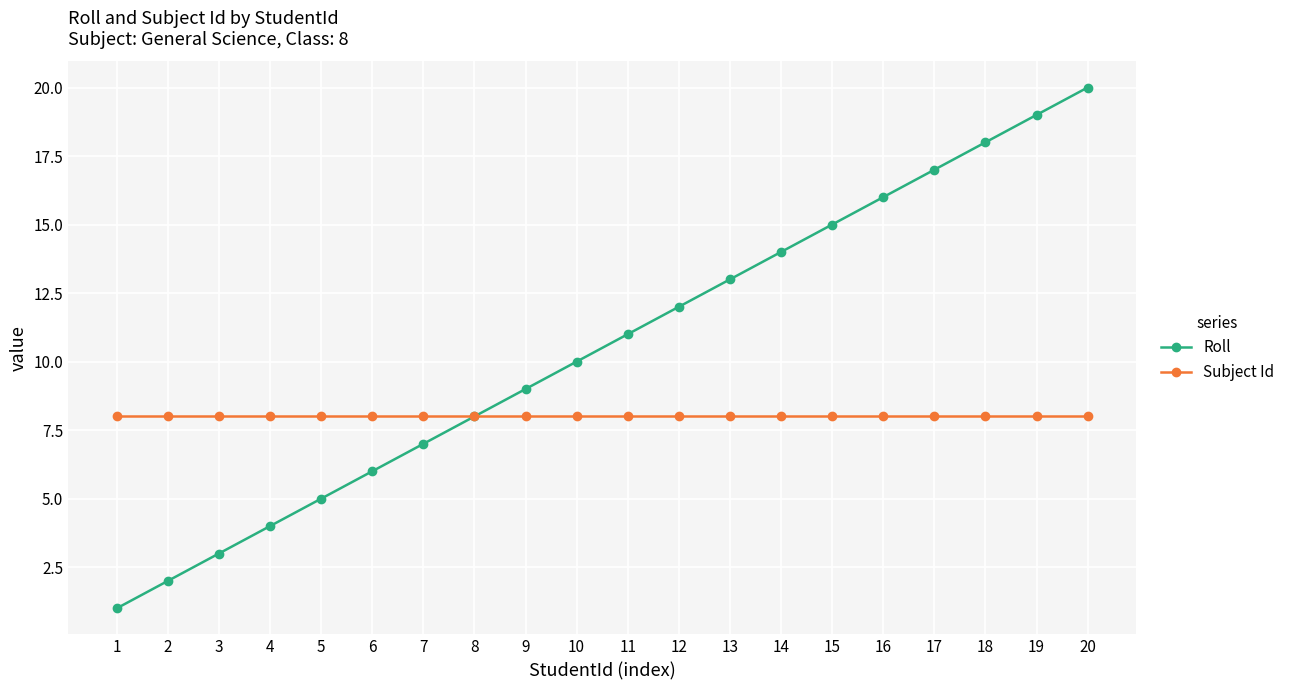

Reading left to right, what are all the values shown in this chart?

Roll: 1=1	2=2	3=3	4=4	5=5	6=6	7=7	8=8	9=9	10=10	11=11	12=12	13=13	14=14	15=15	16=16	17=17	18=18	19=19	20=20
Subject Id: 1=8	2=8	3=8	4=8	5=8	6=8	7=8	8=8	9=8	10=8	11=8	12=8	13=8	14=8	15=8	16=8	17=8	18=8	19=8	20=8